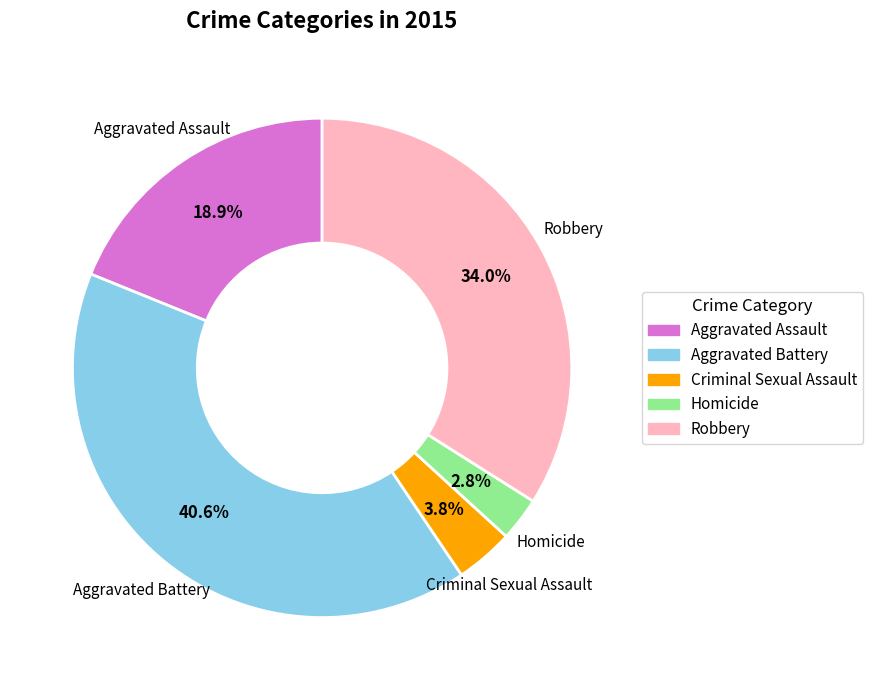

How many slices are in this pie chart?

5